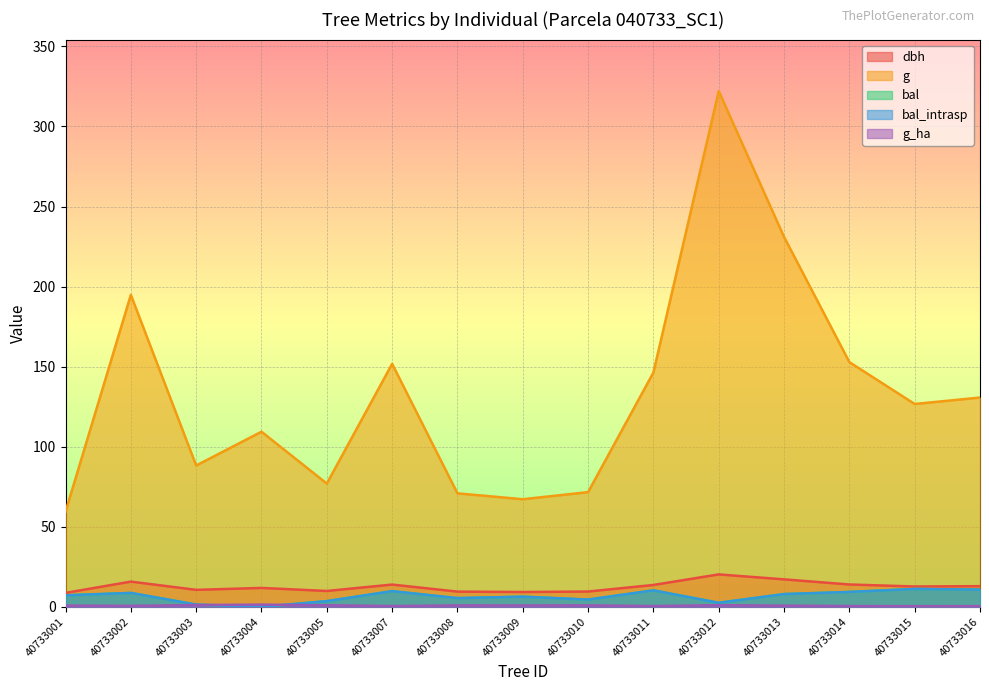

True or false: g has more than 2 points higher than both neighbors.

True